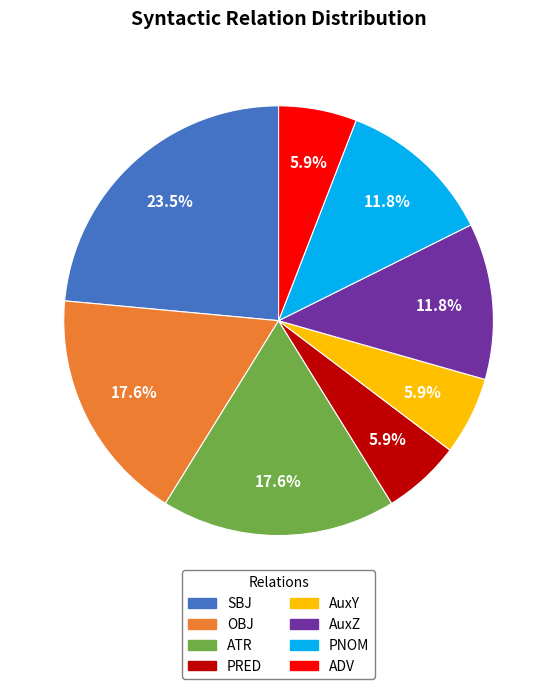

The PRED slice represents 1% of the pie. True or false?

False